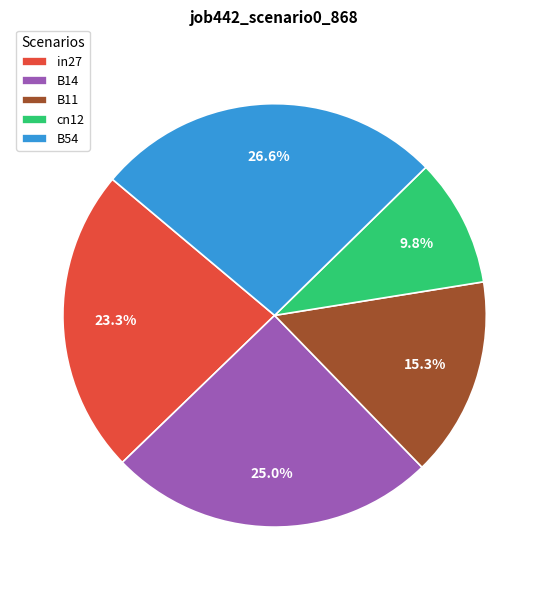

Does any single category account for the majority?

No